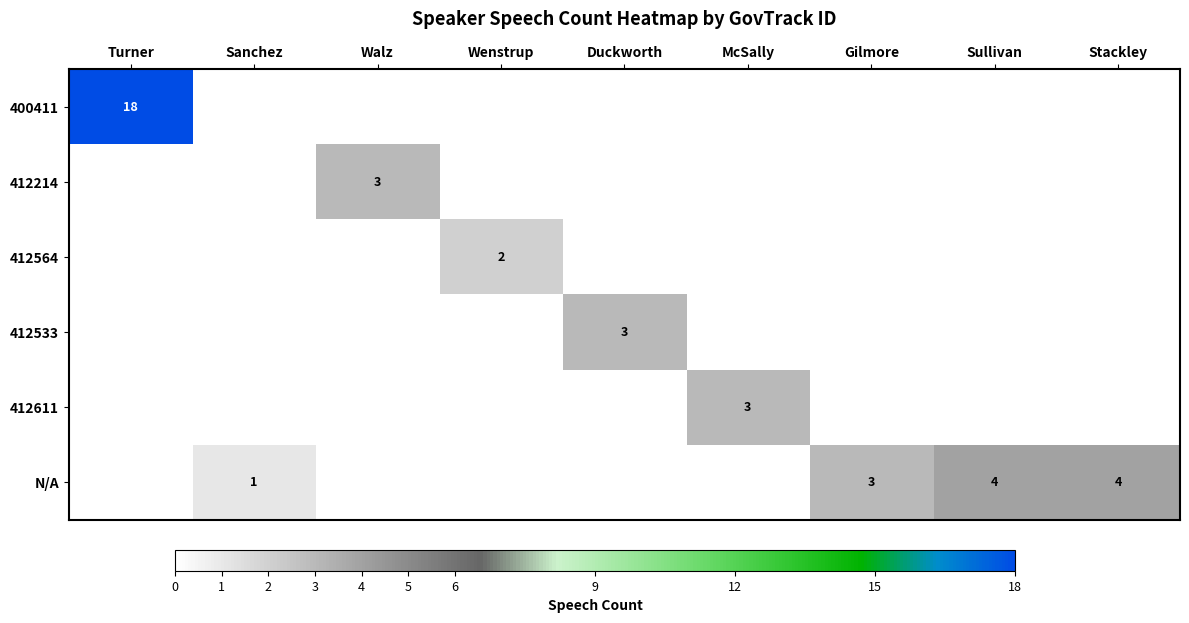

True or false: N/A has a value of 4 at Stackley.

True